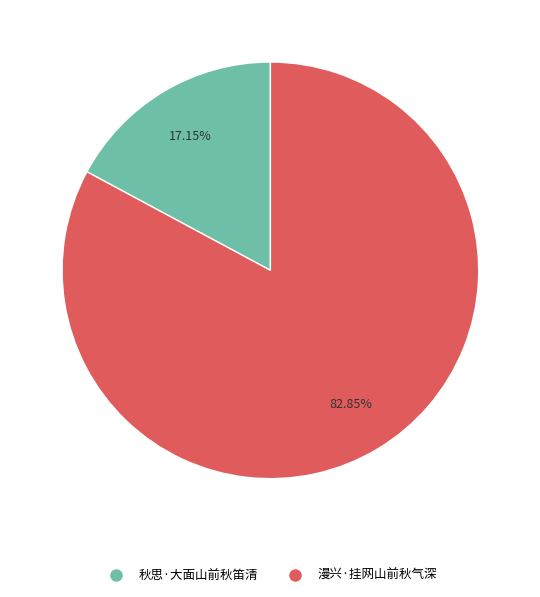

To the nearest percent, what percentage of the pie is 漫兴·挂网山前秋气深?

83%